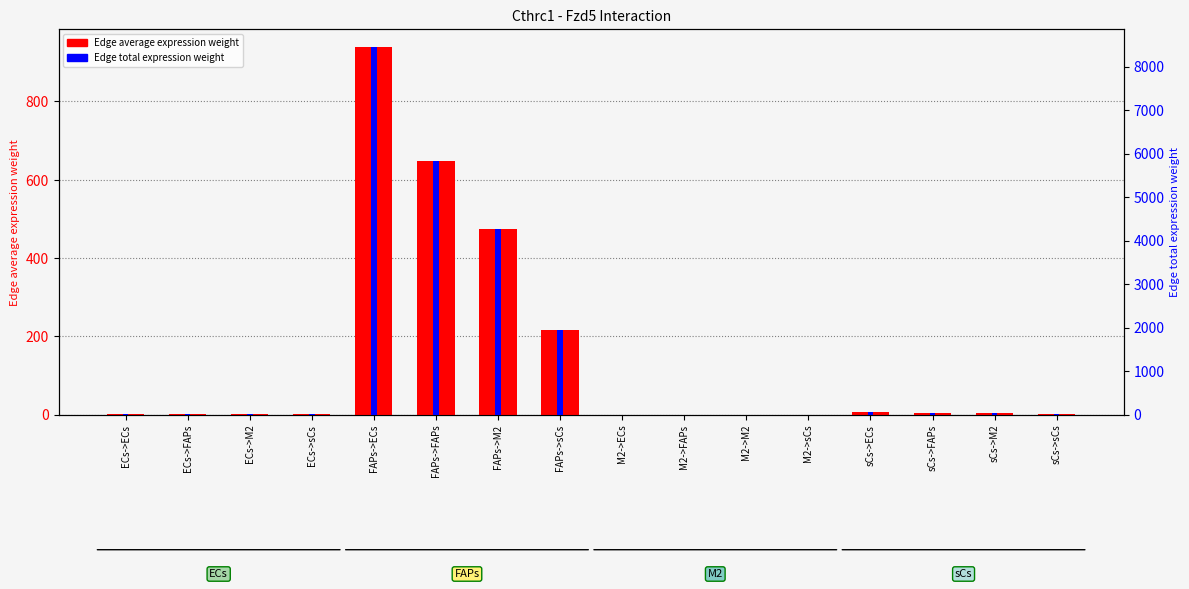

List the series in order of their peak value, highest first.

Edge total expression weight, Edge average expression weight